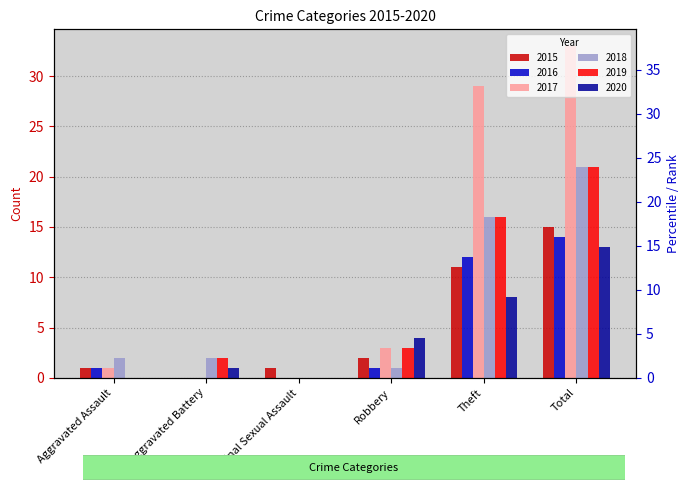

What is the label of the 4th bar from the left?

Robbery